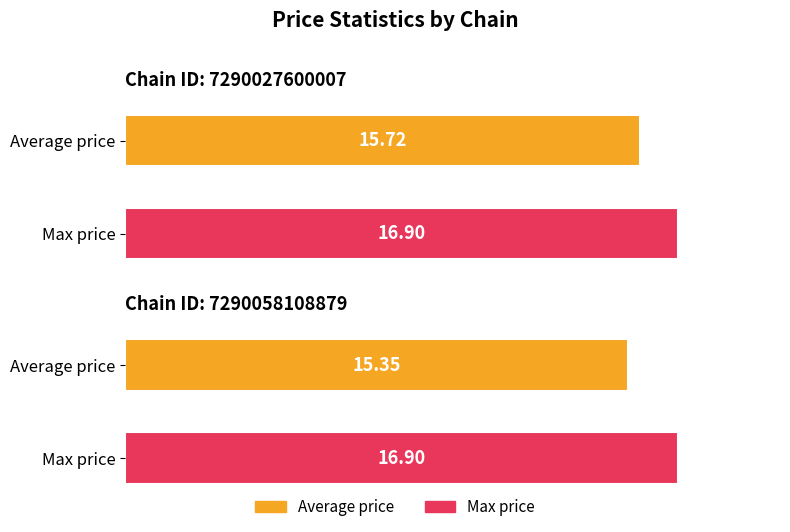

Reading left to right, extract all data points from this chart.

Average price: 15.7	15.3
Max price: 16.9	16.9